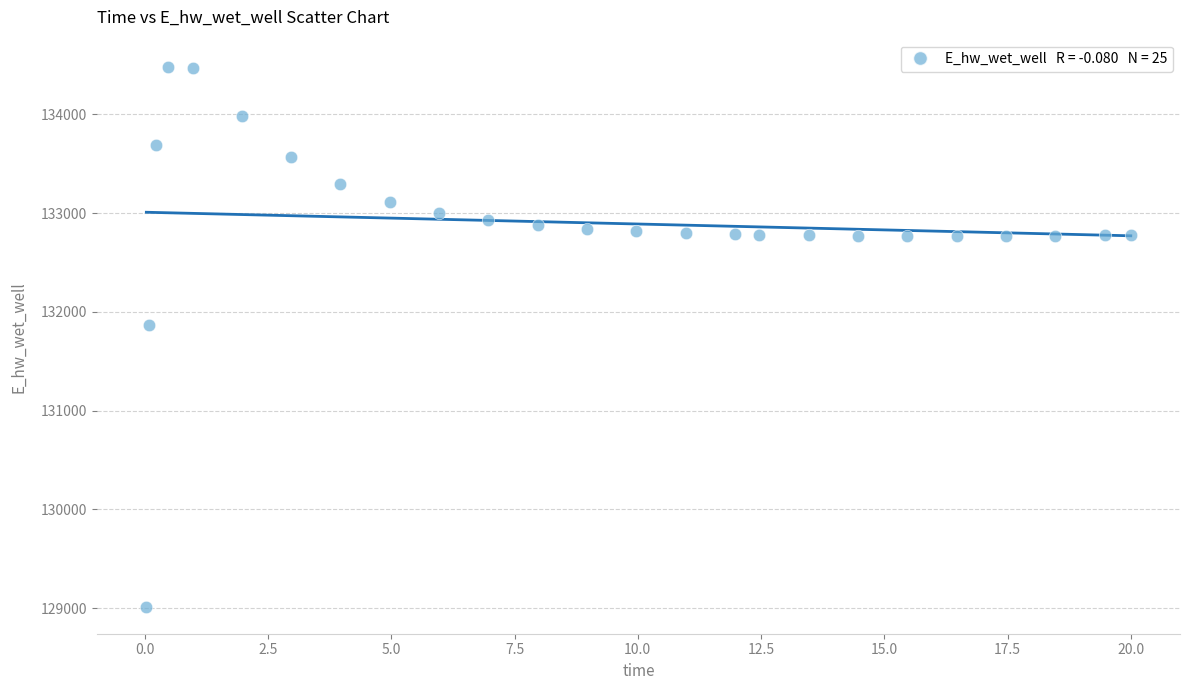

What is the range of Y values (max minus min)?

5465.4